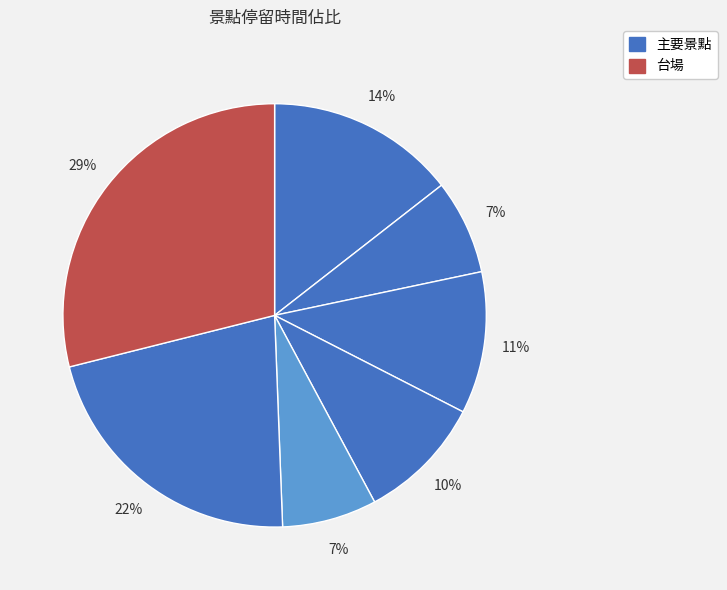

Which slice is the largest?

台場